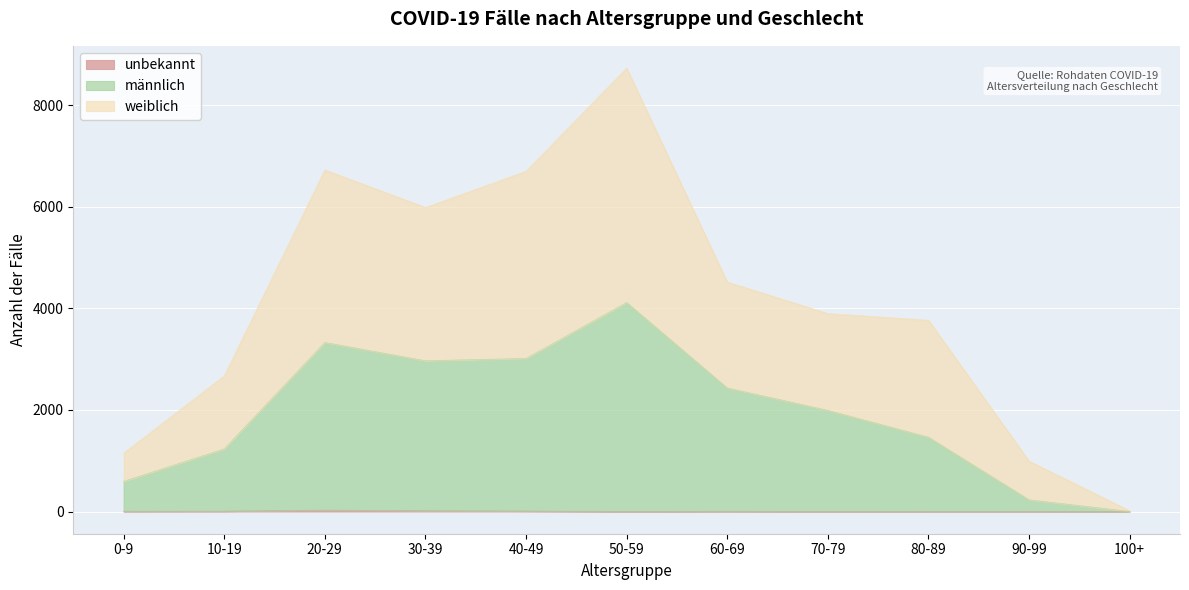

True or false: unbekannt and weiblich intersect in this chart.

False